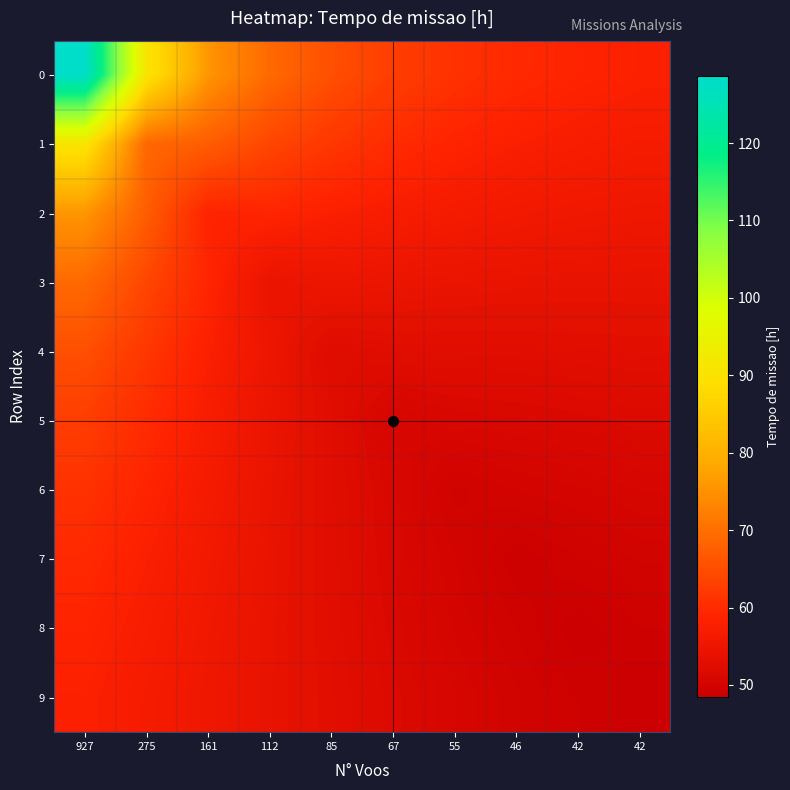

What is the total value across all series at 46?

530.1